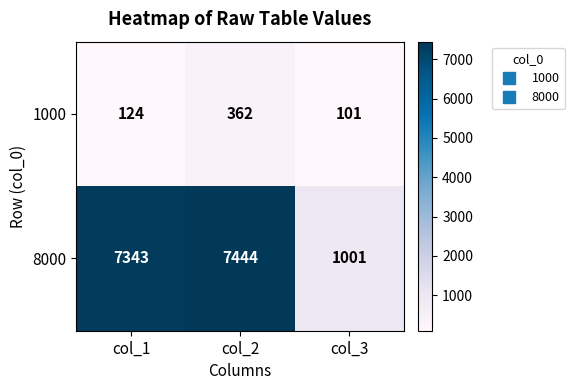

Count the number of data series in this chart.

2